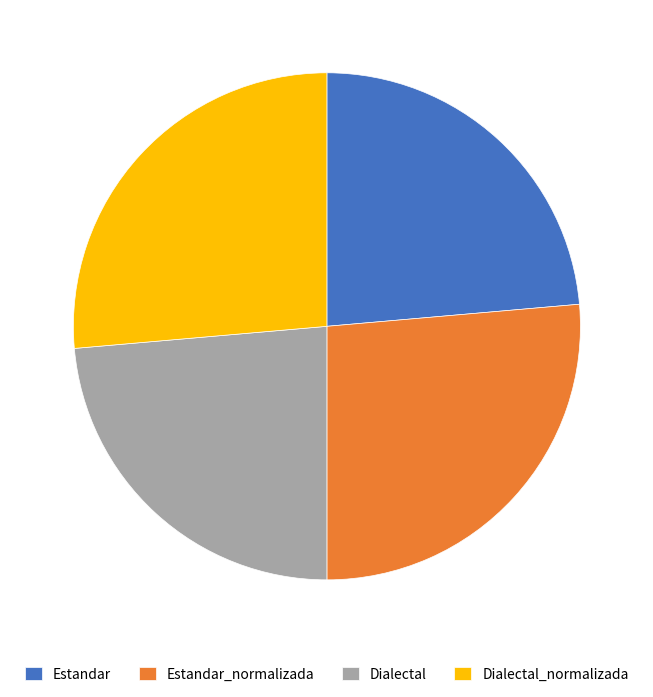

Is there any slice that represents more than half of the pie?

No